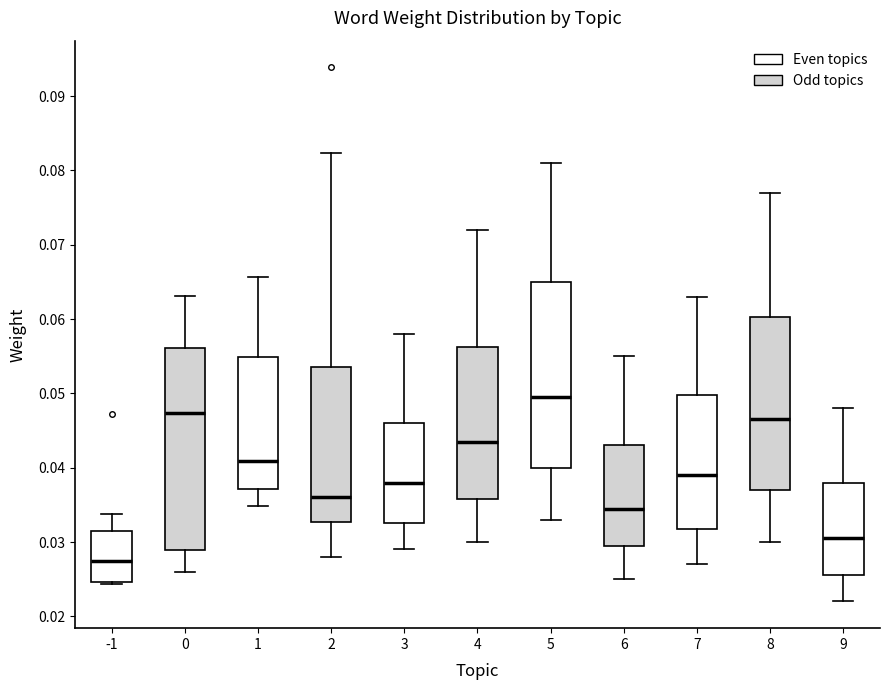

Which box's median line is the lowest?

-1